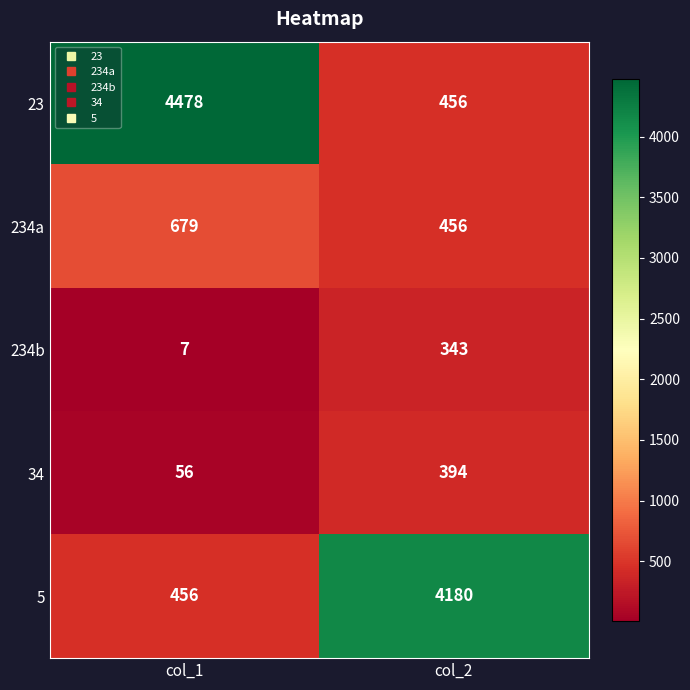

What is the difference between the highest and lowest values at col_1?

4471